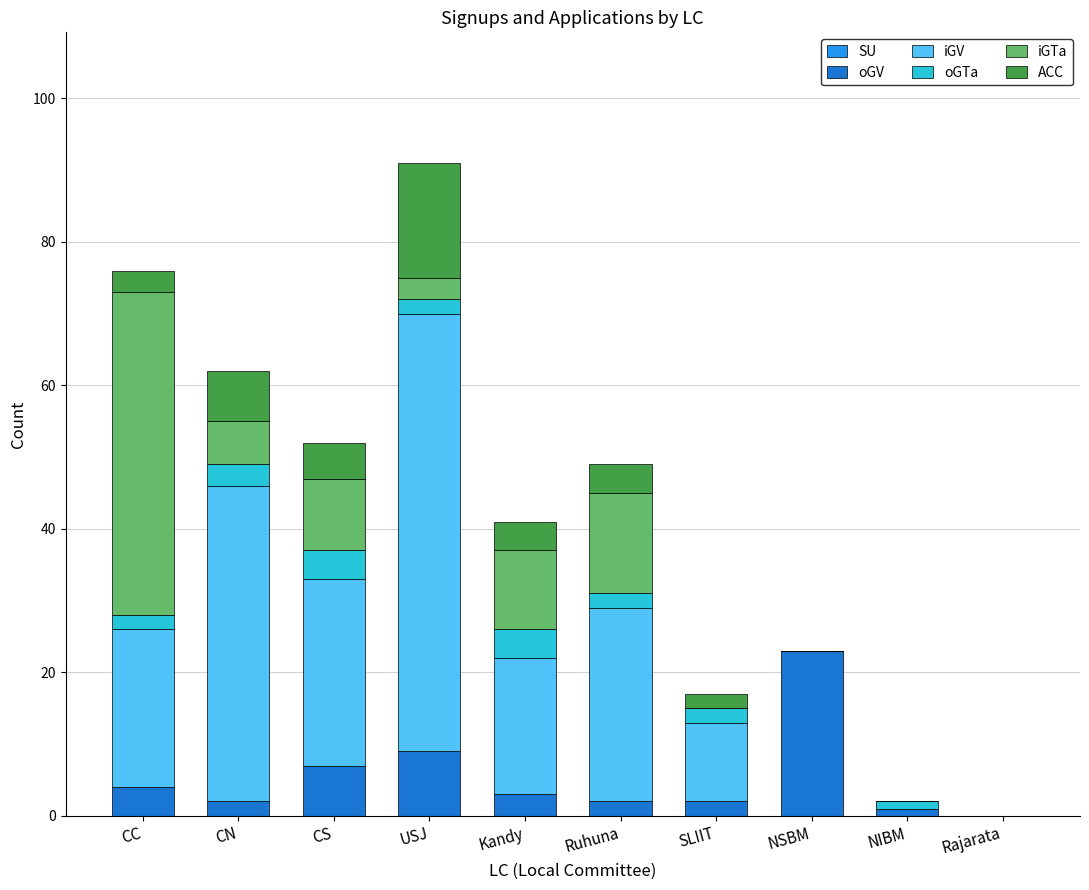

Which category has the highest value in the oGV series?

NSBM